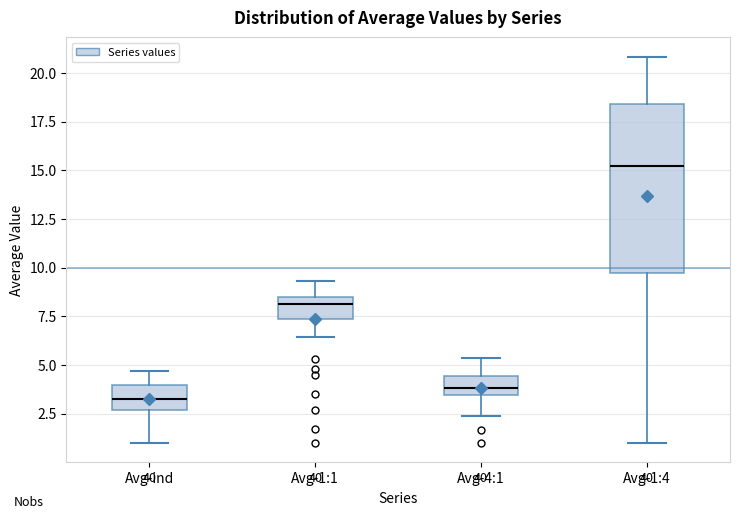

Reading left to right, transcribe this box plot: for each box, give where its median line is, the range the box spans, and where its two whiskers end, as read against the y-axis. The values are not printed on the chart, so give them approximately, as read against the axis.

Avg-ind: median 3.0, box 2.5 to 4.0, whiskers 1.0 to 4.5
Avg-1:1: median 8.0, box 7.5 to 8.5, whiskers 6.5 to 9.5
Avg-4:1: median 4.0, box 3.5 to 4.5, whiskers 2.5 to 5.5
Avg-1:4: median 15.0, box 9.5 to 18.5, whiskers 1.0 to 21.0